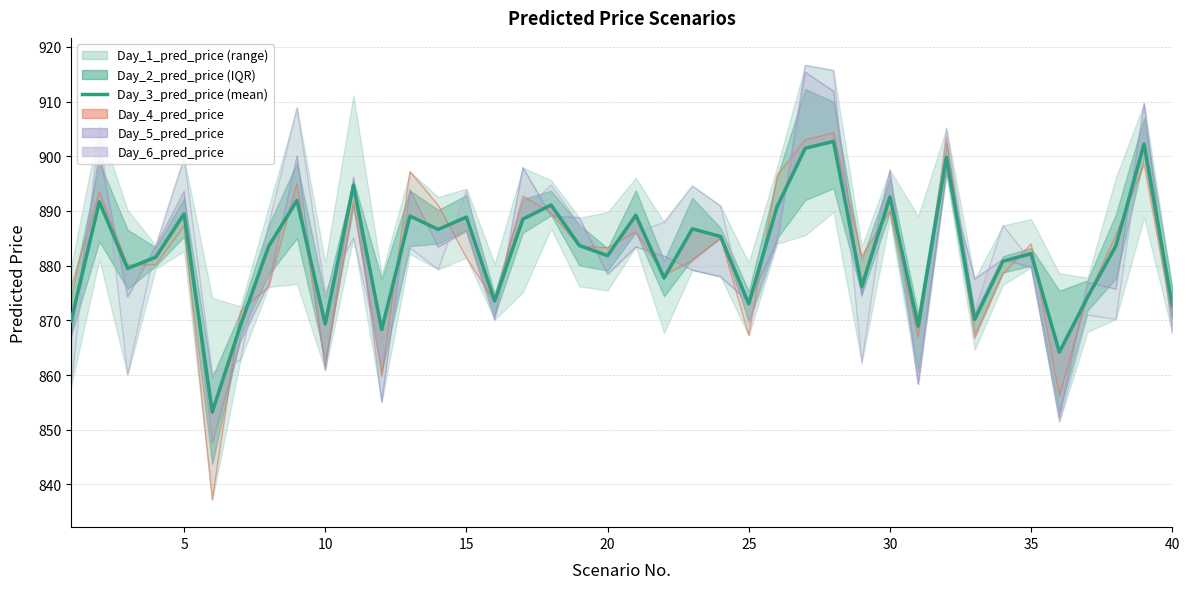

How many data points are above 883?

21